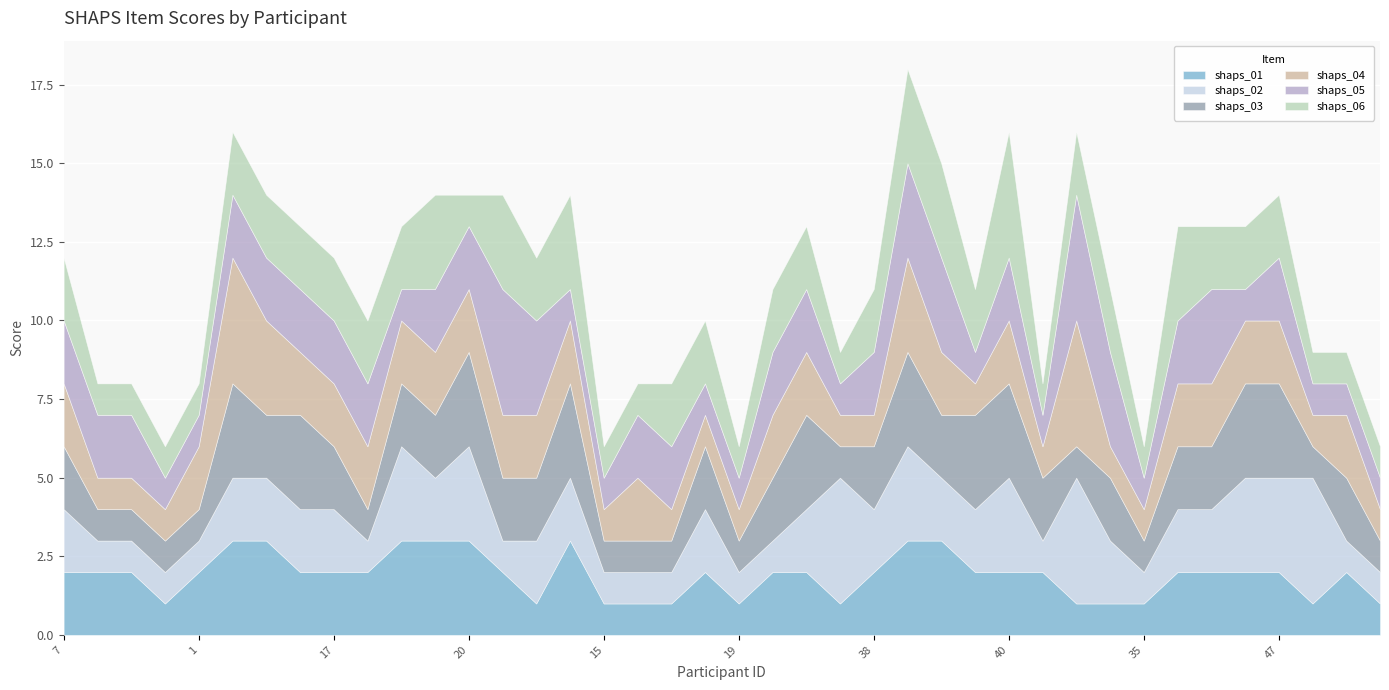

What is the value of the shaps_02 point at the 39th from the left?

1